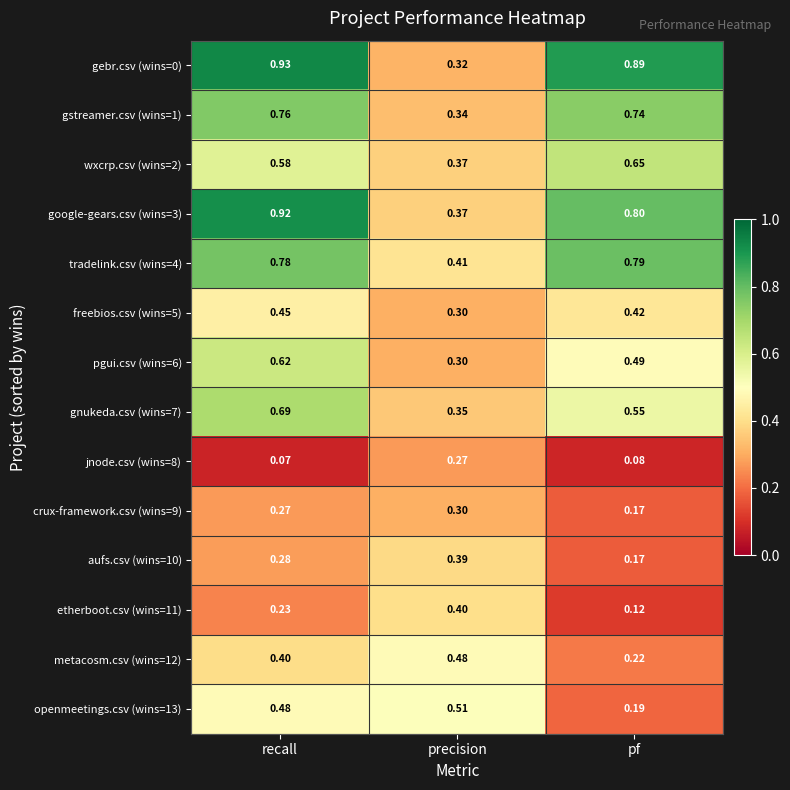

How many data points does each series have?

3